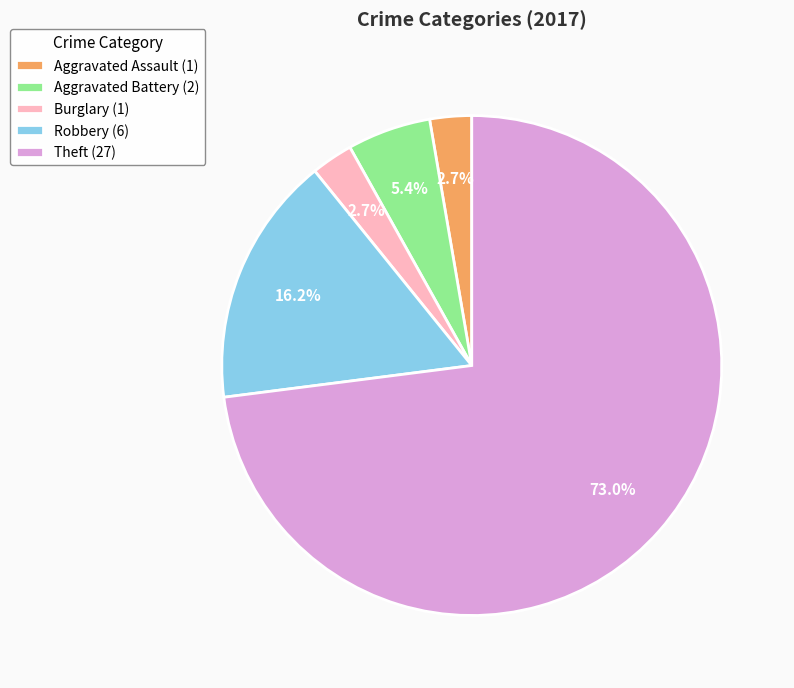

Is there any slice that represents more than half of the pie?

Yes